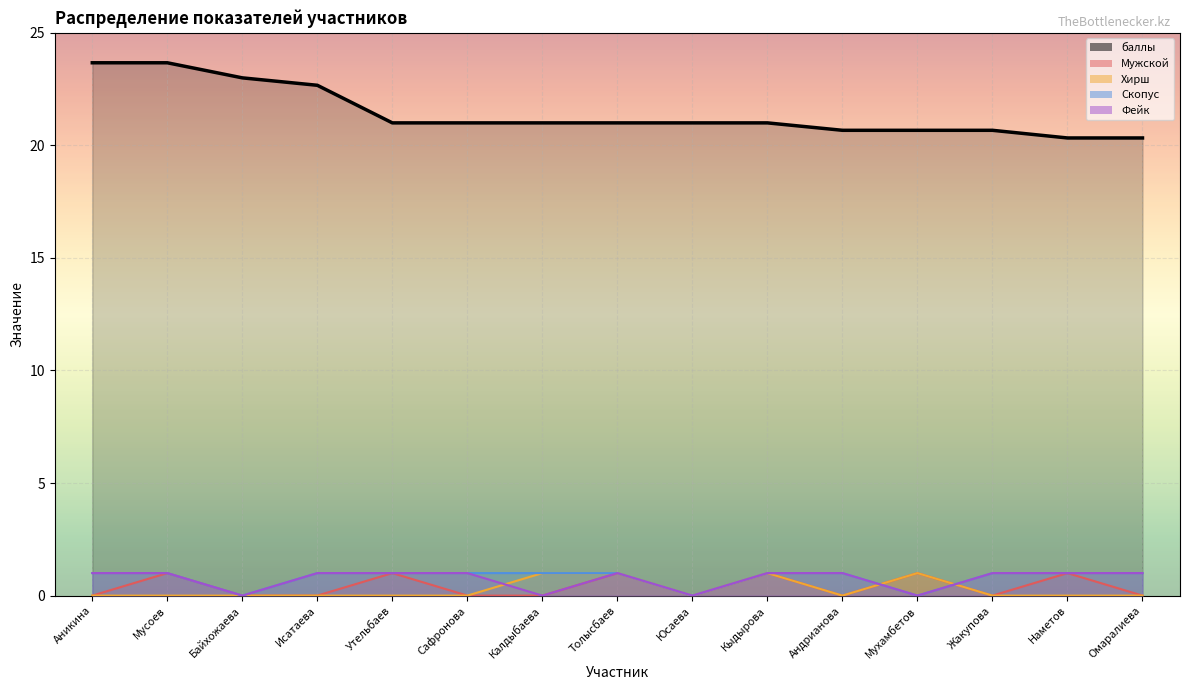

What value does the баллы series have at Утельбаев?

21.0